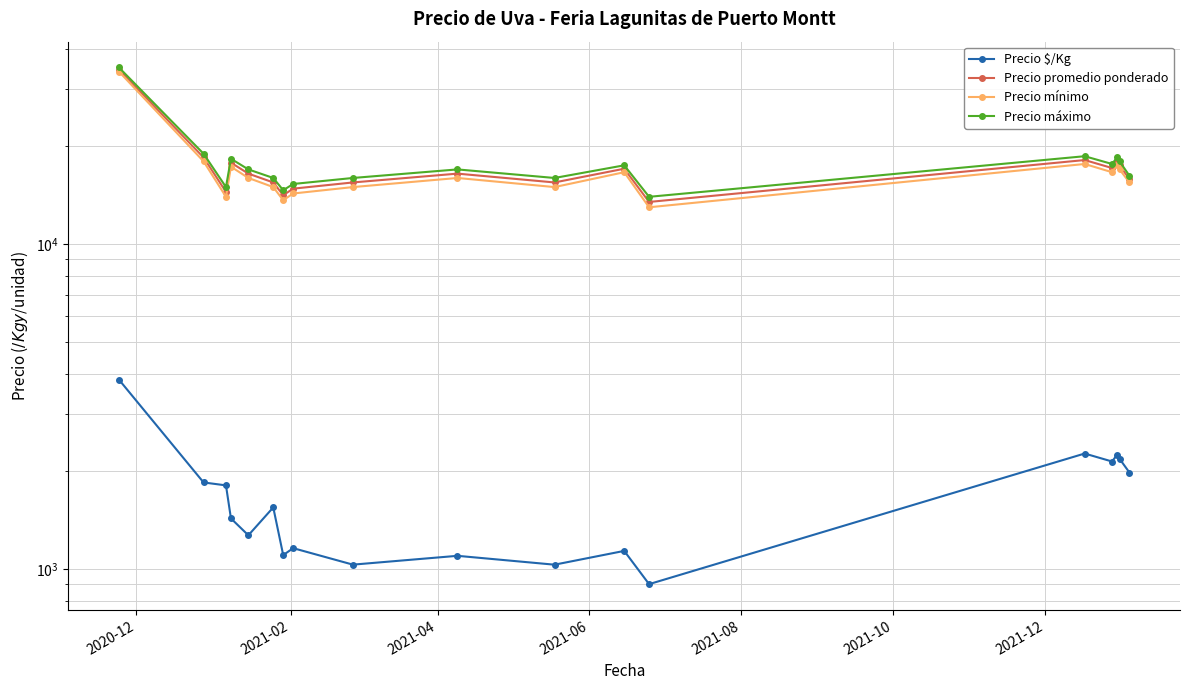

Rank the series by their maximum value, from lowest to highest.

Precio $/Kg, Precio mínimo, Precio promedio ponderado, Precio máximo